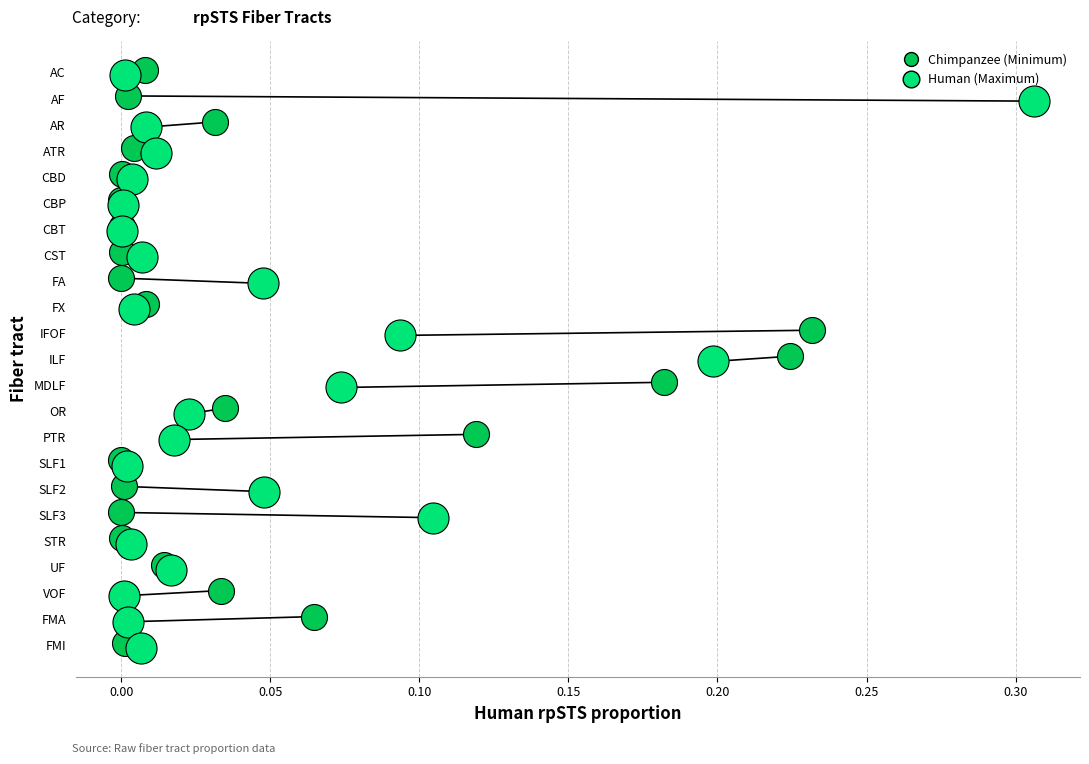

Which series reaches the minimum Y coordinate?

Chimpanzee (Minimum)